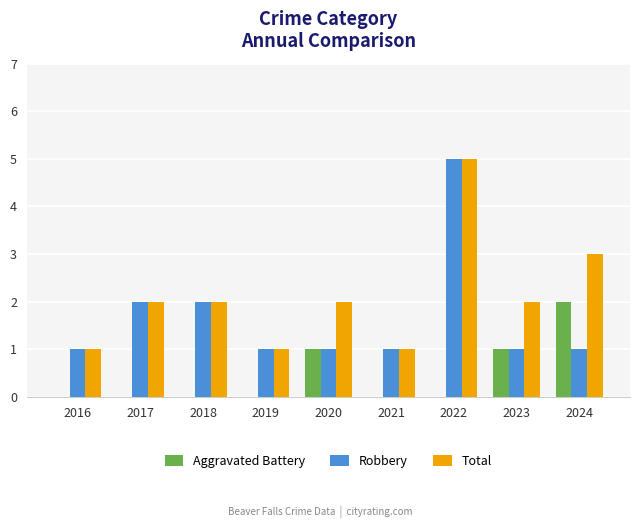

The Robbery series shows 1 at 2023. True or false?

True